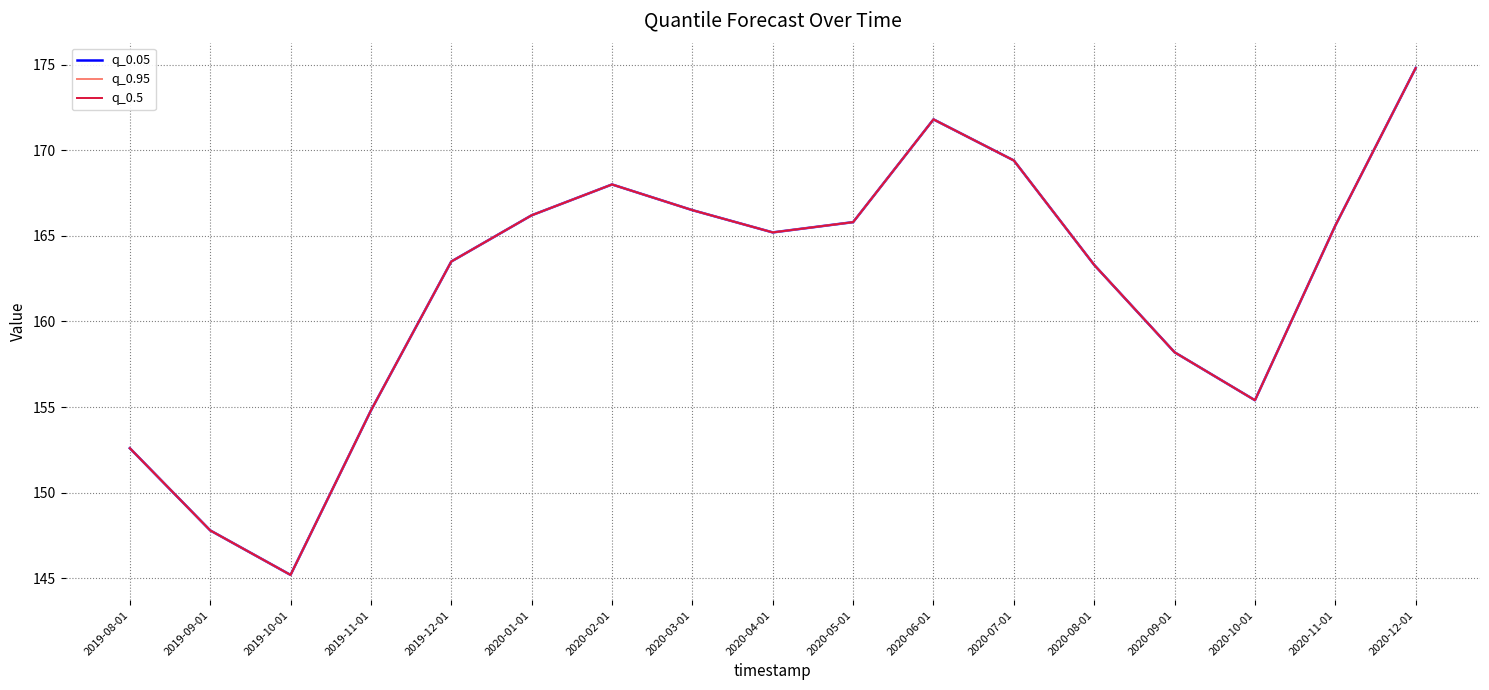

Read the q_0.5 value at 2019-10-01.

145.2